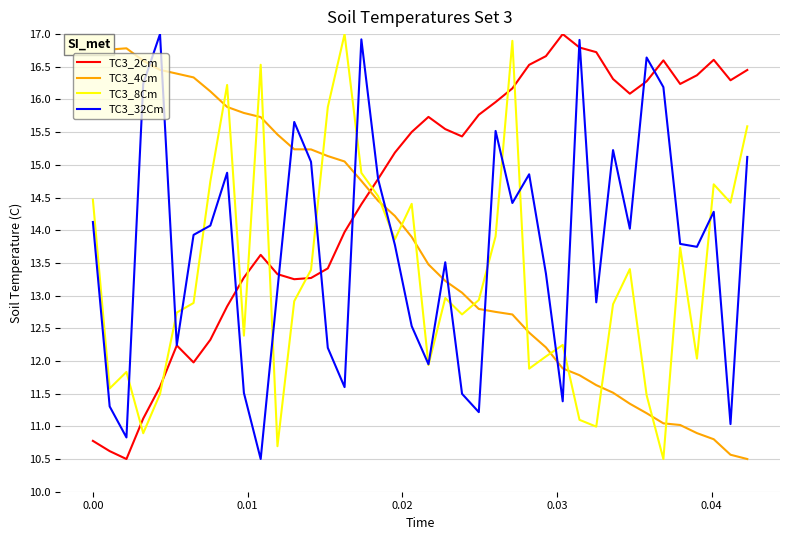

What is the highest value of the TC3_2Cm series?

17.0